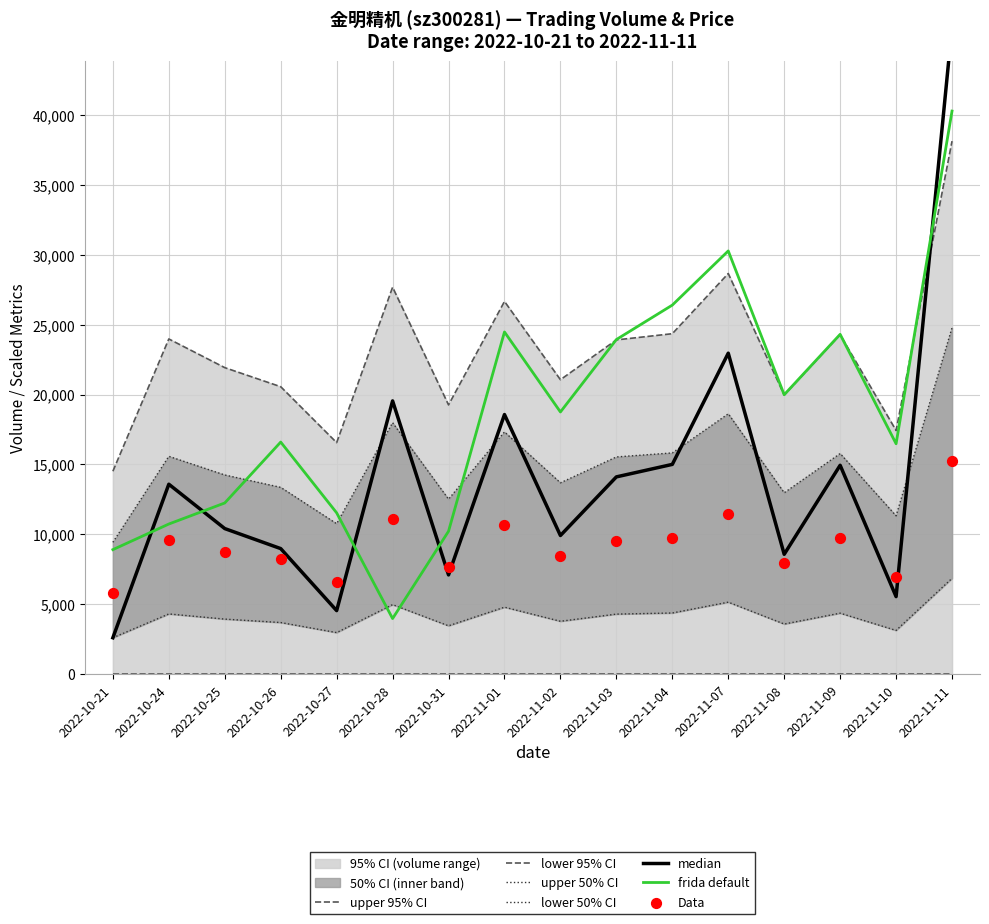

The value of frida default at 2022-11-09 is 35371.2. True or false?

False